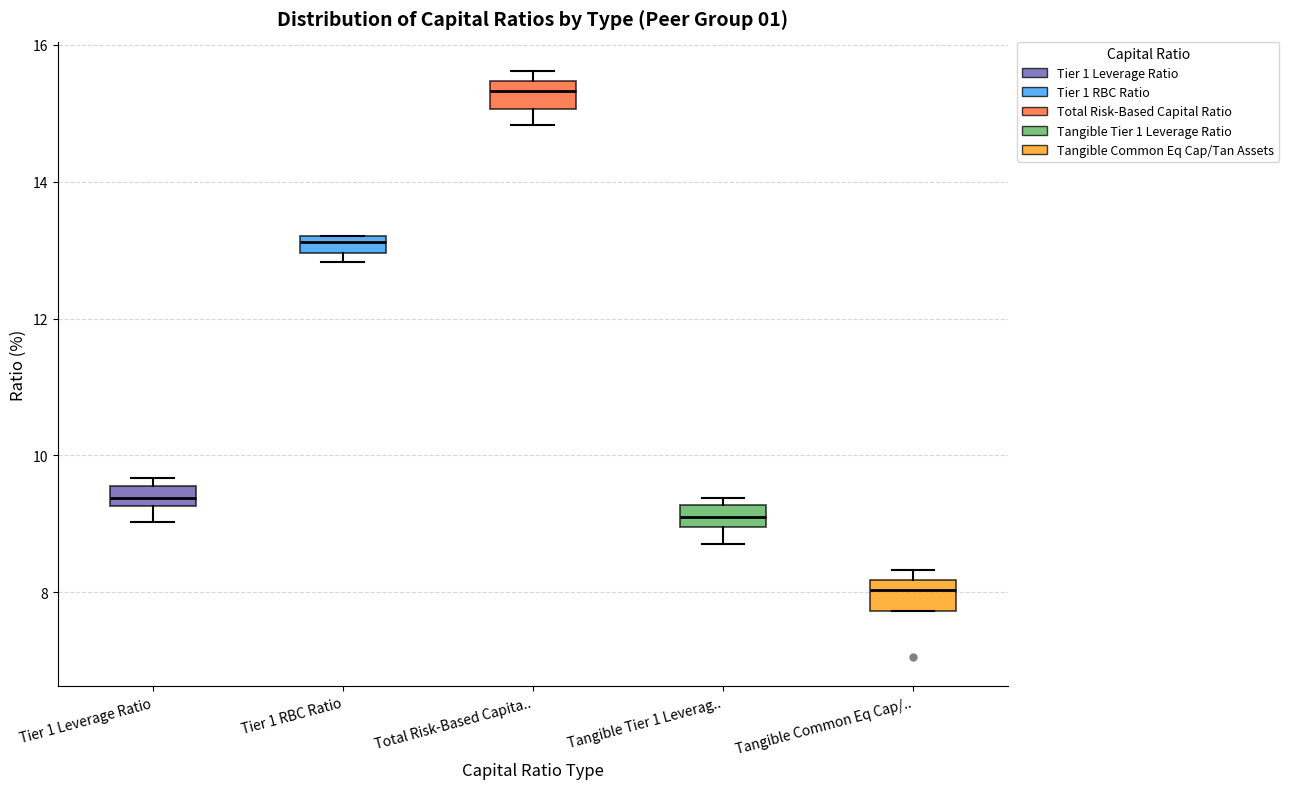

Where is the upper edge of the box for Tier 1 RBC Ratio on the y-axis? The values are not printed on the chart, so give them approximately, as read against the axis.

13.2